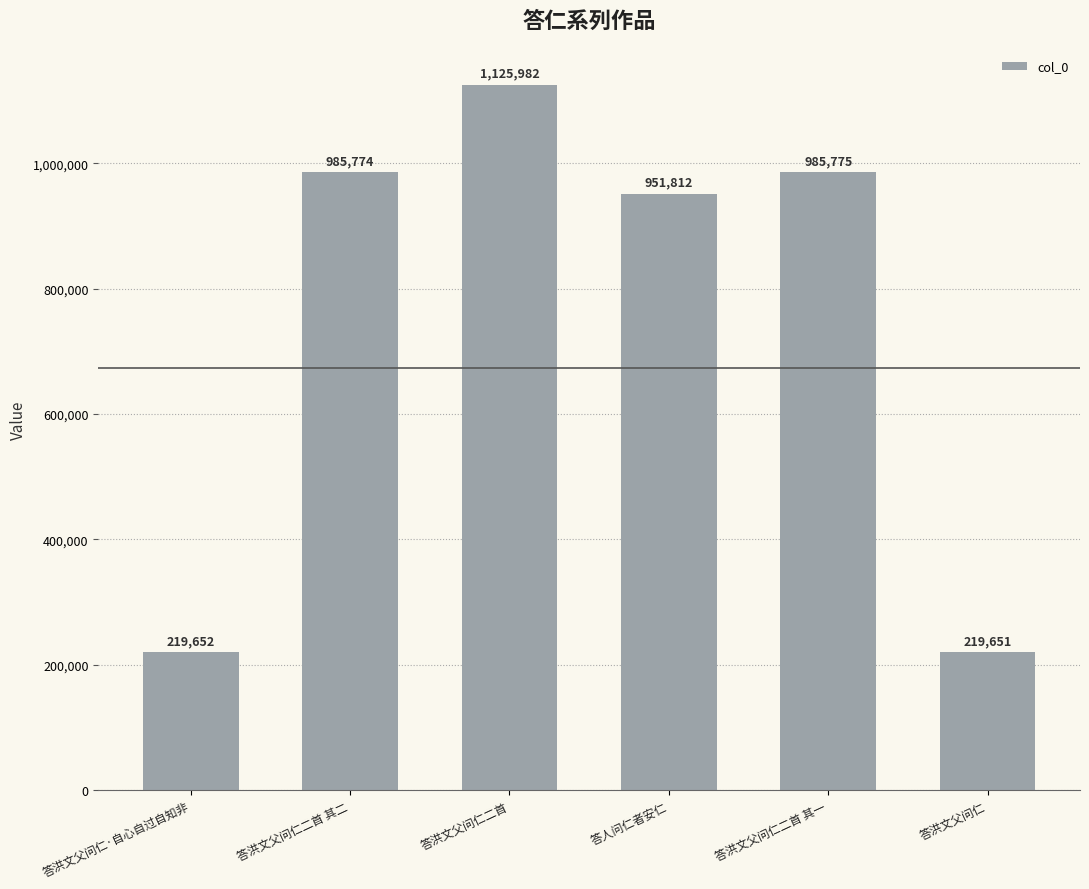

Are the bars grouped side by side (vs. stacked)?

No